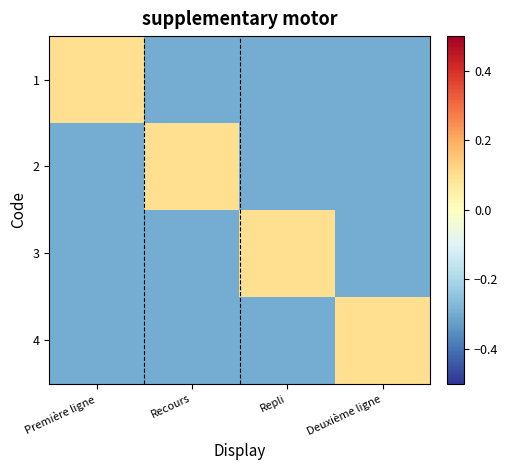

What is the minimum value shown in the chart?

-0.3